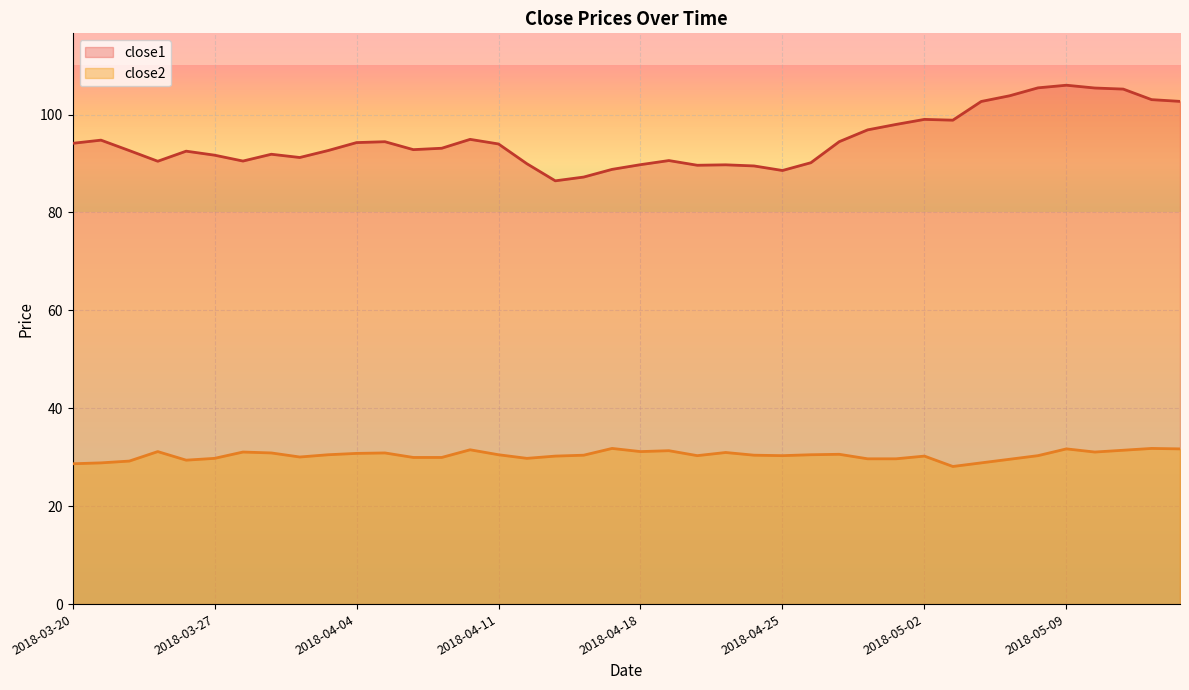

Reading left to right, list all the values displayed in this chart.

close1: 94.1	94.8	92.6	90.5	92.5	91.7	90.5	91.9	91.2	92.7	94.3	94.5	92.8	93.1	94.9	94.0	90.0	86.5	87.2	88.8	89.8	90.6	89.6	89.7	89.5	88.6	90.2	94.5	96.9	98.0	99.0	98.9	102.7	103.8	105.5	106.0	105.4	105.2	103.0	102.7
close2: 28.7	28.8	29.2	31.2	29.4	29.8	31.1	30.9	30.0	30.5	30.8	30.9	30.0	30.0	31.5	30.5	29.8	30.2	30.4	31.8	31.2	31.3	30.3	31.0	30.4	30.3	30.5	30.6	29.7	29.7	30.2	28.1	28.8	29.6	30.3	31.7	31.1	31.4	31.8	31.7